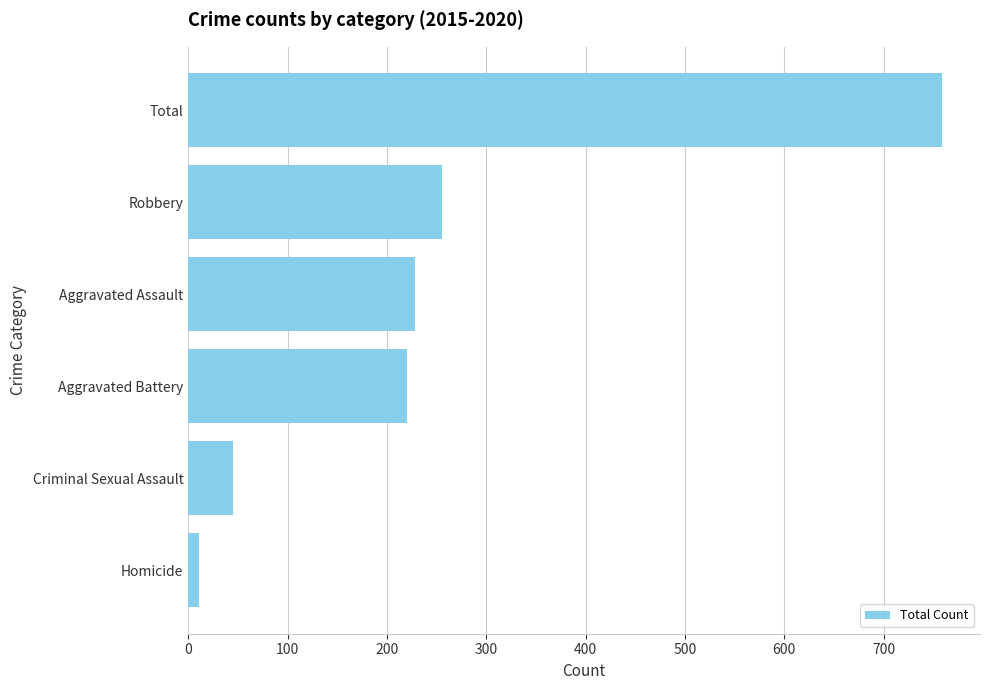

Rank the categories by value from lowest to highest.

Homicide, Criminal Sexual Assault, Aggravated Battery, Aggravated Assault, Robbery, Total